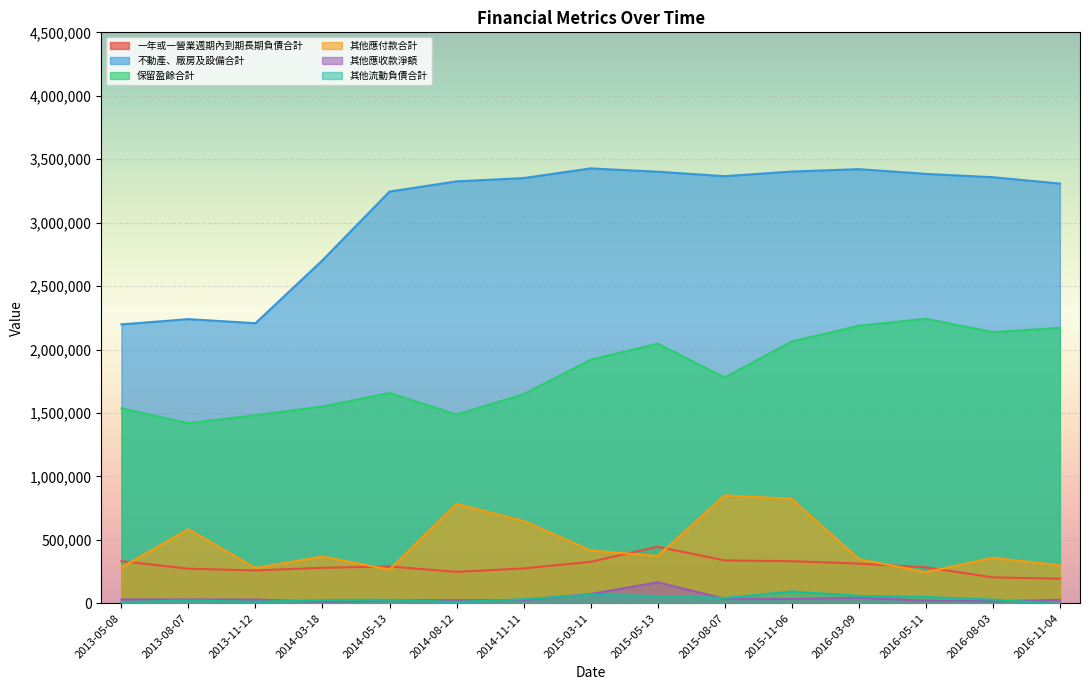

List the series in order of their peak value, highest first.

不動產、廠房及設備合計, 保留盈餘合計, 其他應付款合計, 一年或一營業週期內到期長期負債合計, 其他應收款淨額, 其他流動負債合計